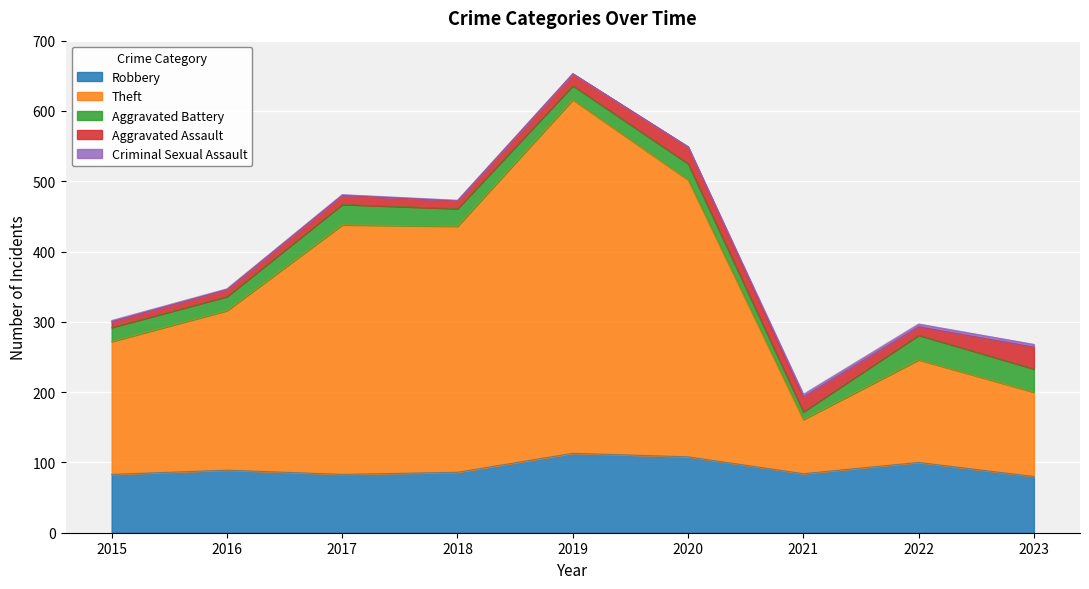

At which label does Robbery first exceed 86?

2016